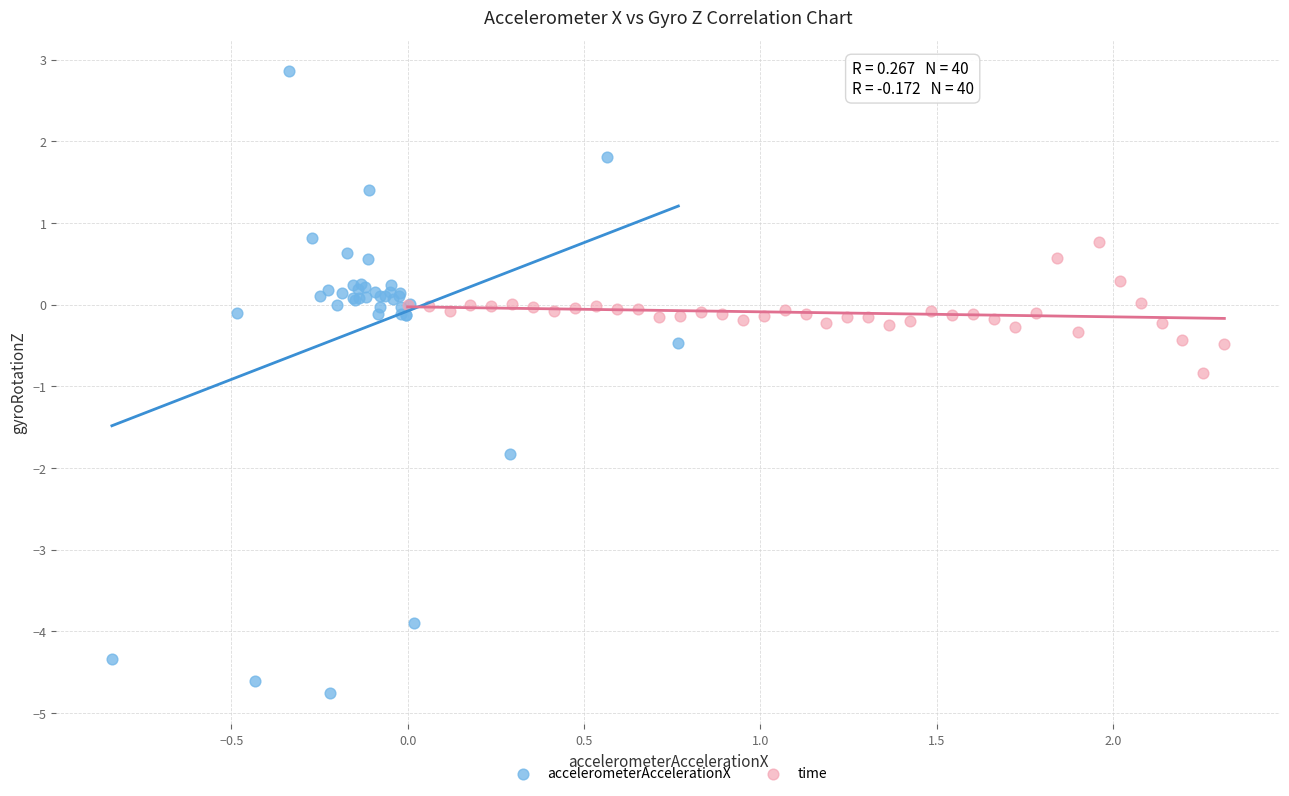

Which series has the largest Y range (max minus min)?

accelerometerAccelerationX